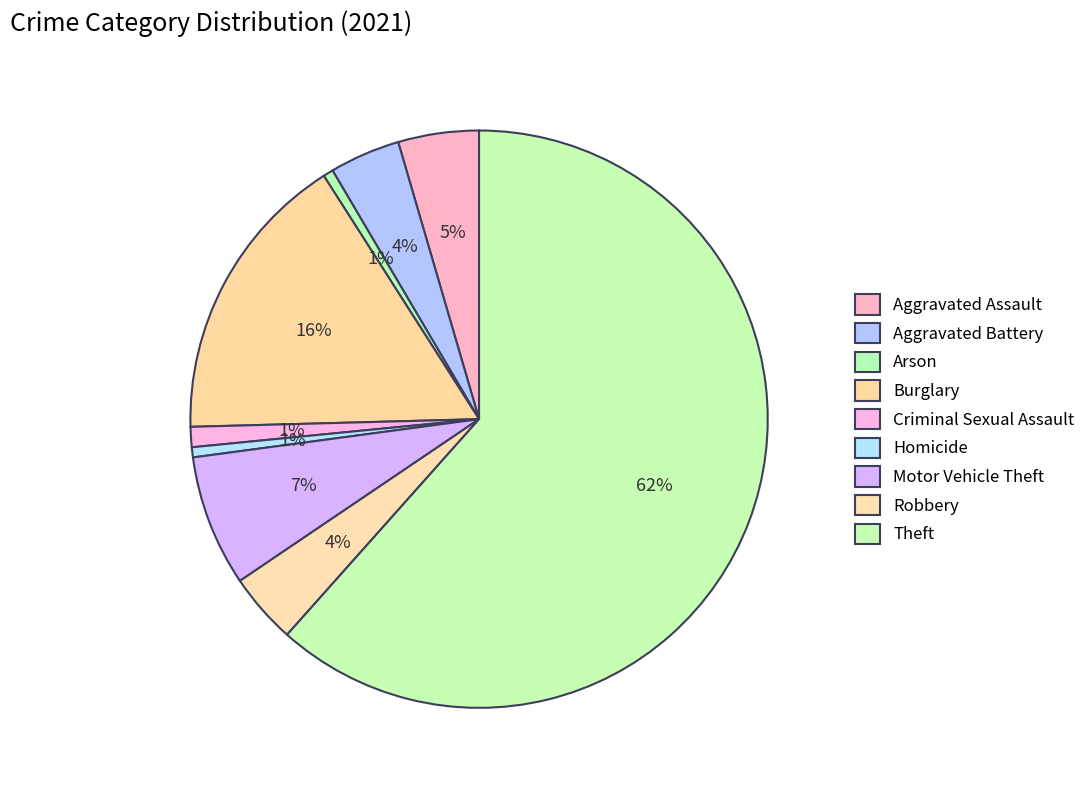

To the nearest percent, what percentage of the pie is Homicide?

1%